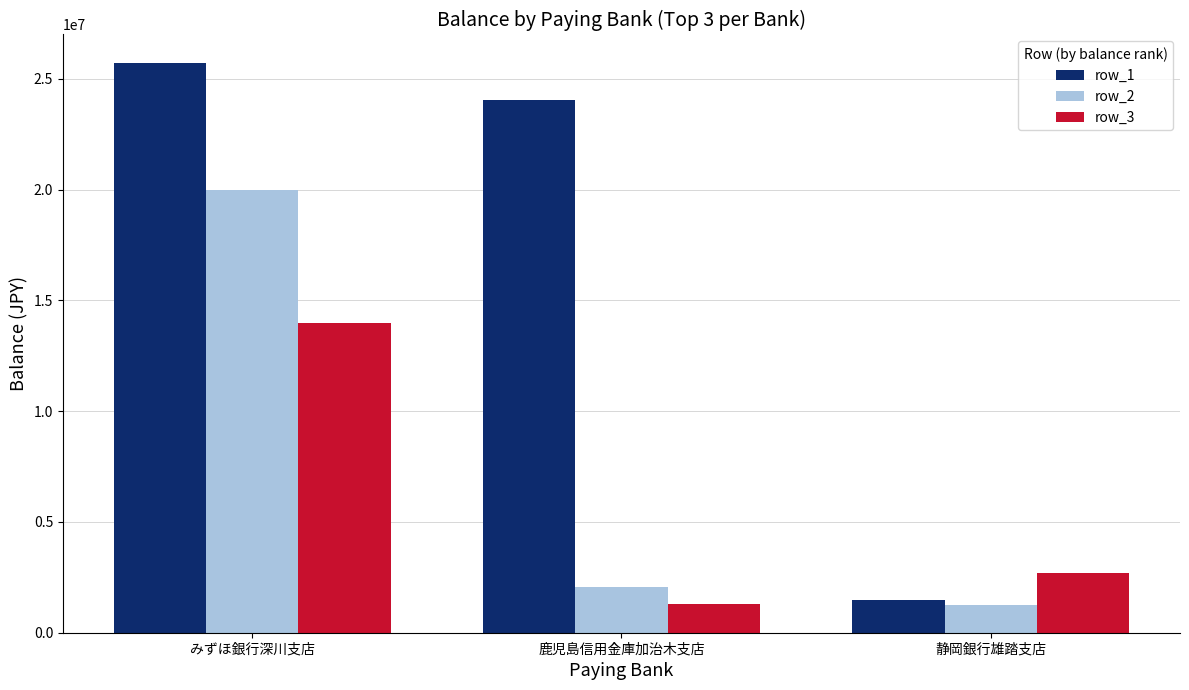

Reading left to right, list all the values displayed in this chart.

row_1: みずほ銀行深川支店=25709271	鹿児島信用金庫加治木支店=24032861	静岡銀行雄踏支店=1462780
row_2: みずほ銀行深川支店=19998319	鹿児島信用金庫加治木支店=2055577	静岡銀行雄踏支店=1231230
row_3: みずほ銀行深川支店=13958351	鹿児島信用金庫加治木支店=1276118	静岡銀行雄踏支店=2694010